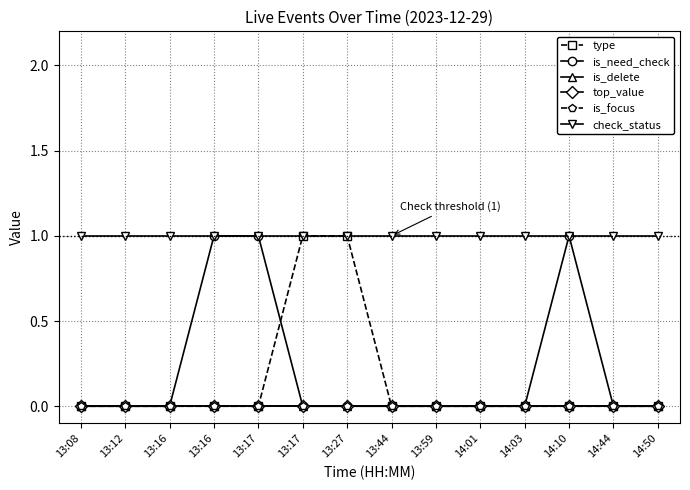

What is the total value across all series at 13:12?

1